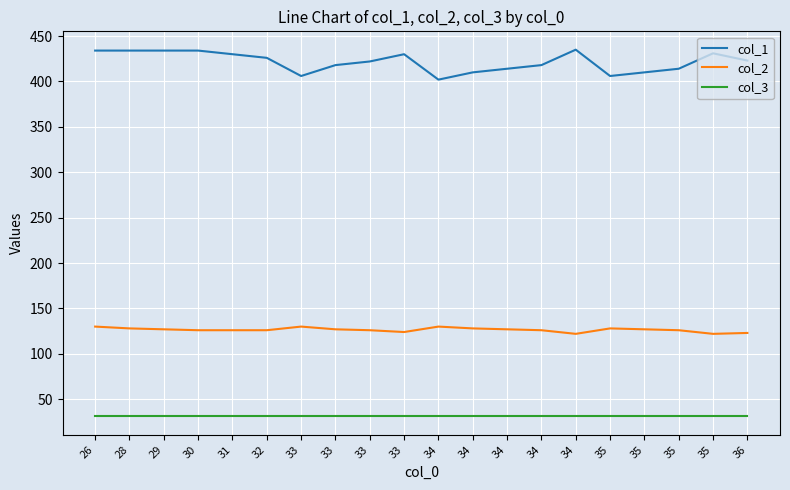

What are all the series names shown in the legend?

col_1, col_2, col_3